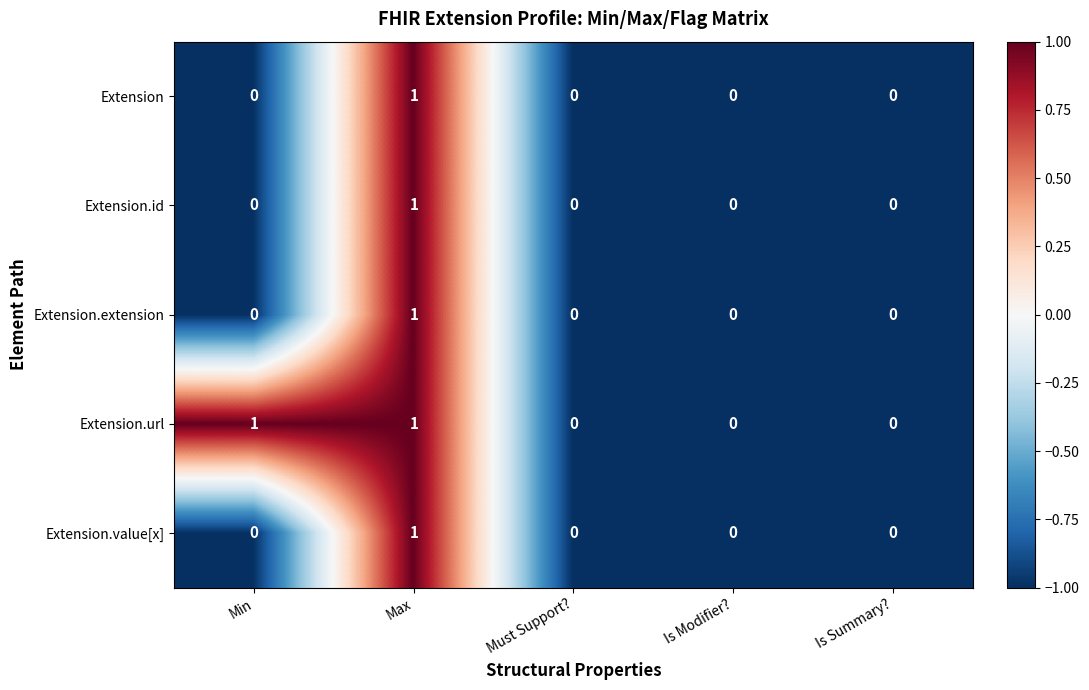

At which category is the sum across all series the highest?

Max